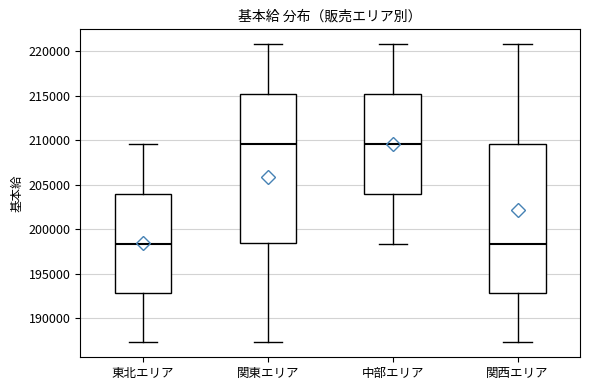

Reading left to right, read every box against the y-axis: the position of its median line, the range the box covers, and the ends of its whiskers. The values are not printed on the chart, so give them approximately, as read against the axis.

東北エリア: median 198500, box 193000 to 204000, whiskers 187500 to 209500
関東エリア: median 209500, box 198500 to 215000, whiskers 187500 to 221000
中部エリア: median 209500, box 204000 to 215000, whiskers 198500 to 221000
関西エリア: median 198500, box 193000 to 209500, whiskers 187500 to 221000